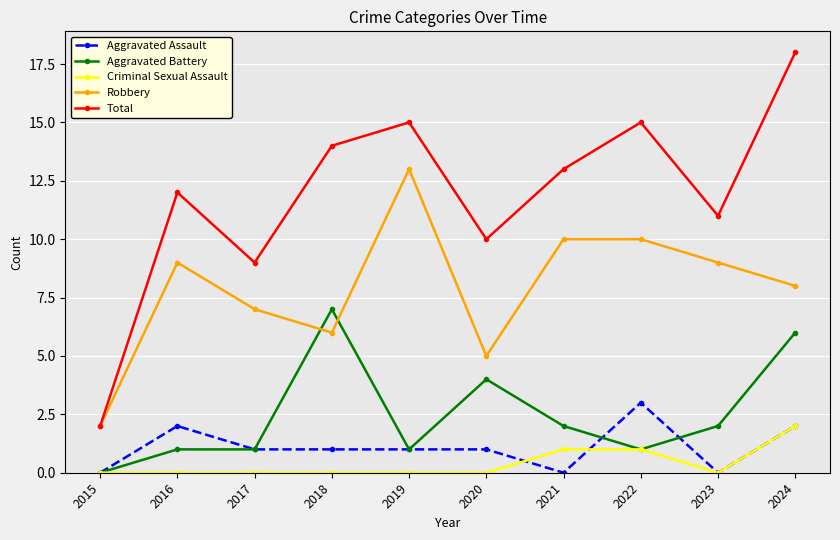

Between 2015 and 2024, which series saw the biggest shift?

Total